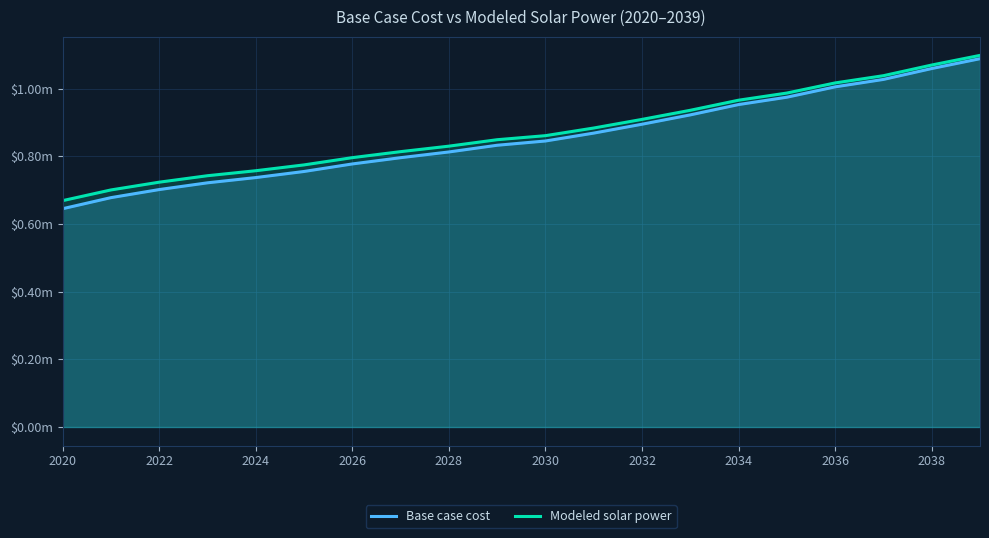

At 2030, list the series in order from smallest to largest.

Base case cost, Modeled solar power